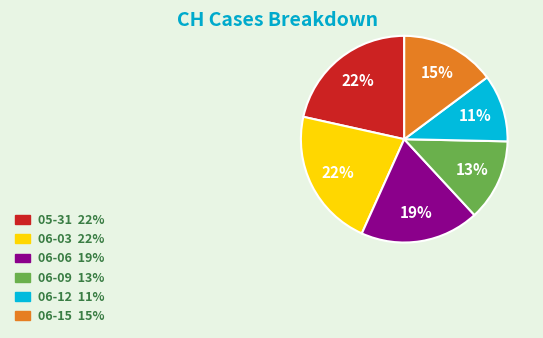

To the nearest percent, what is the difference between the largest and smallest slice percentages?

11%